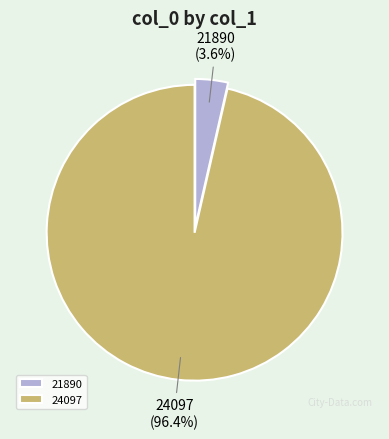

How many segments does this pie chart have?

2